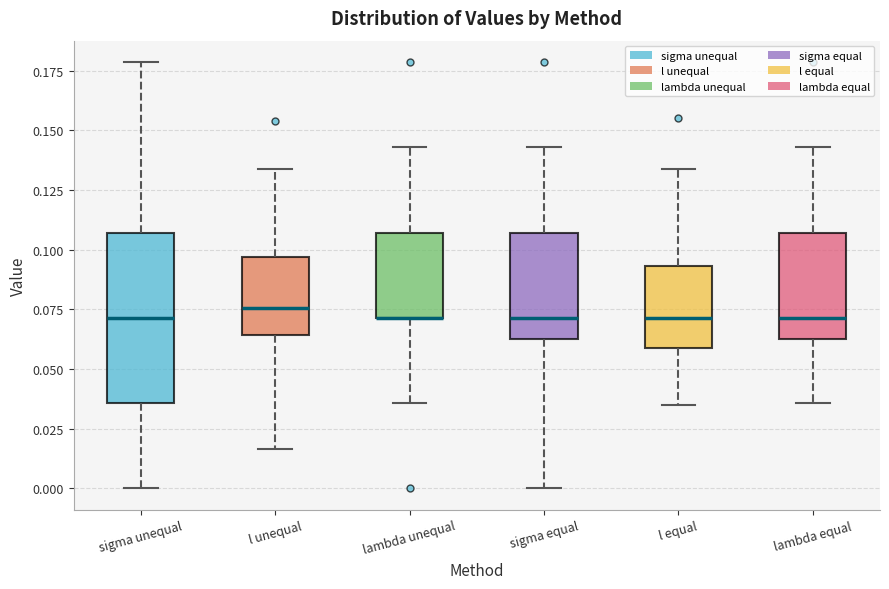

Which box is the tallest, from its lower edge to its upper edge?

sigma unequal